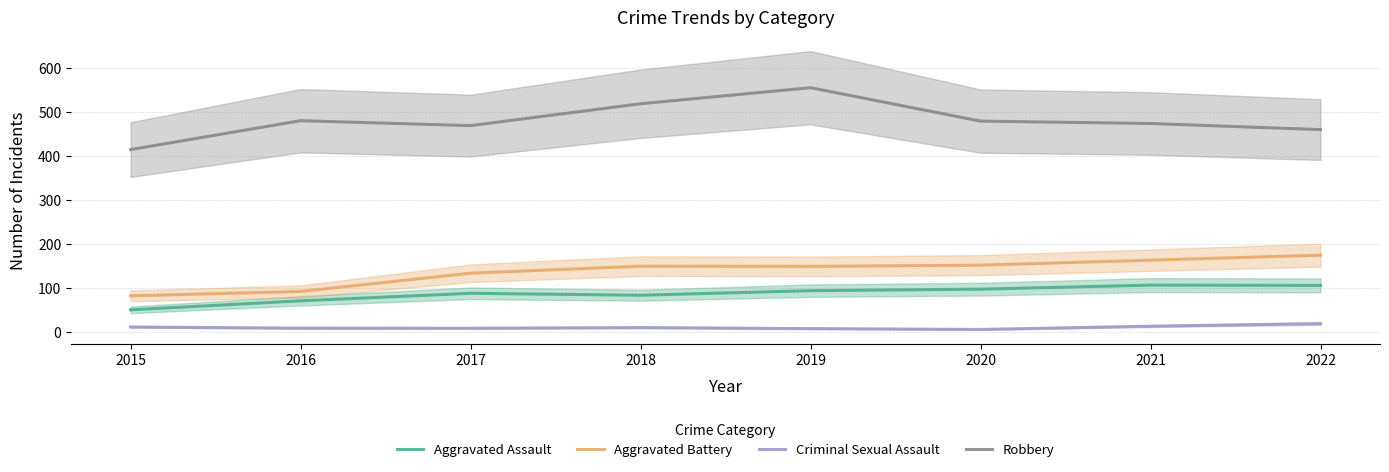

The value of Criminal Sexual Assault at 2017 is 8.5. True or false?

True